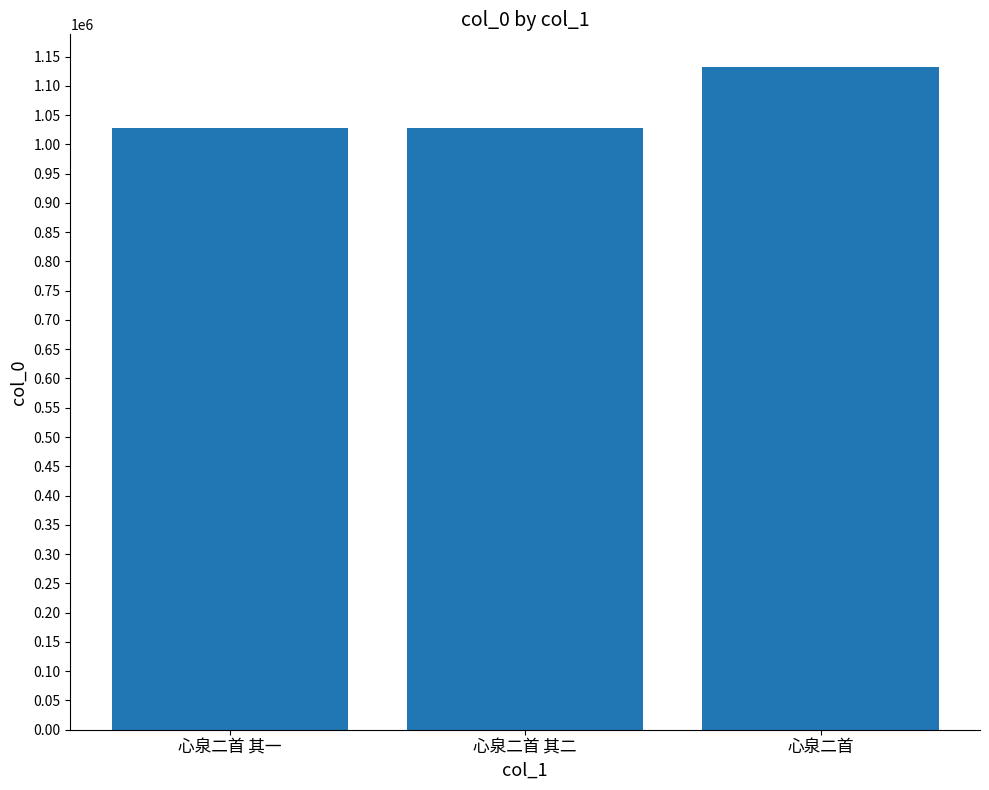

True or false: the data shows 1028374 at 心泉二首 其二.

True